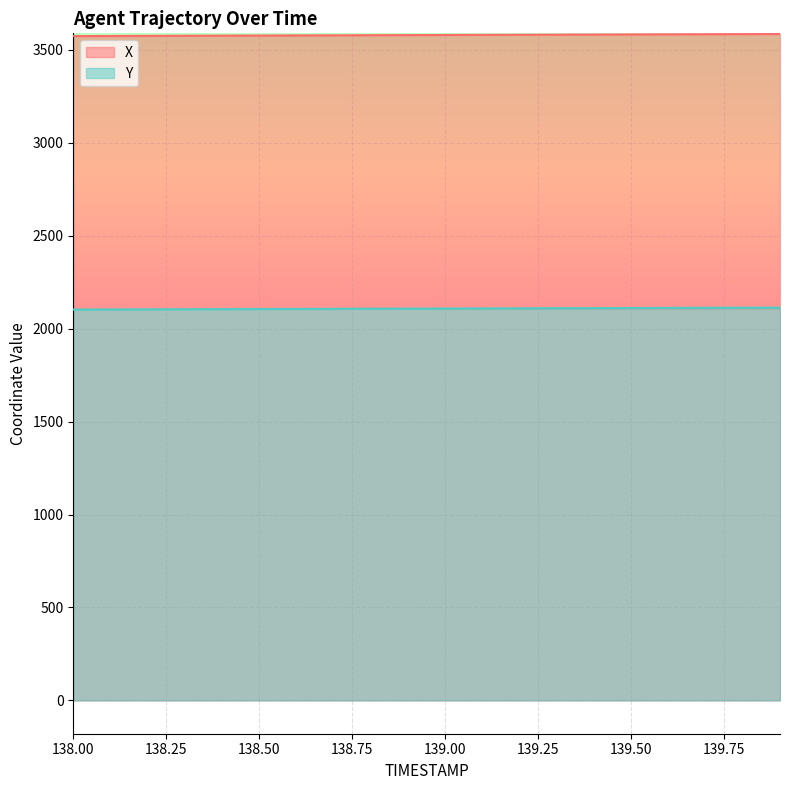

What is the label of the 5th point from the left?

138.4